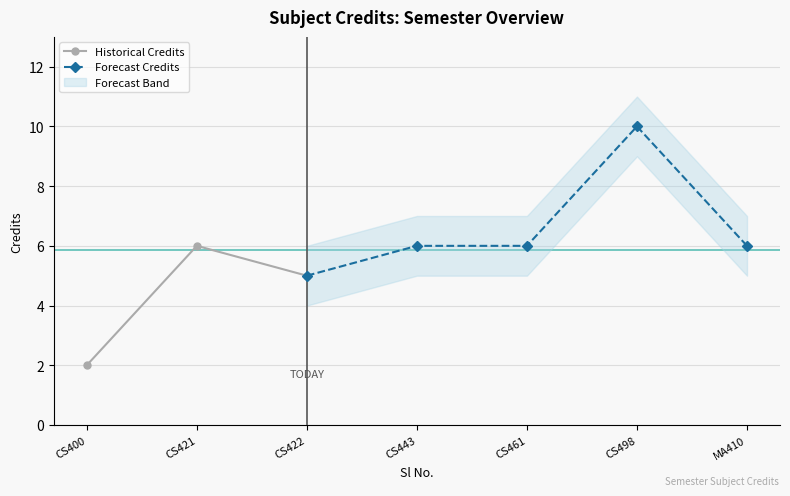

What is the maximum value for Historical Credits?

6